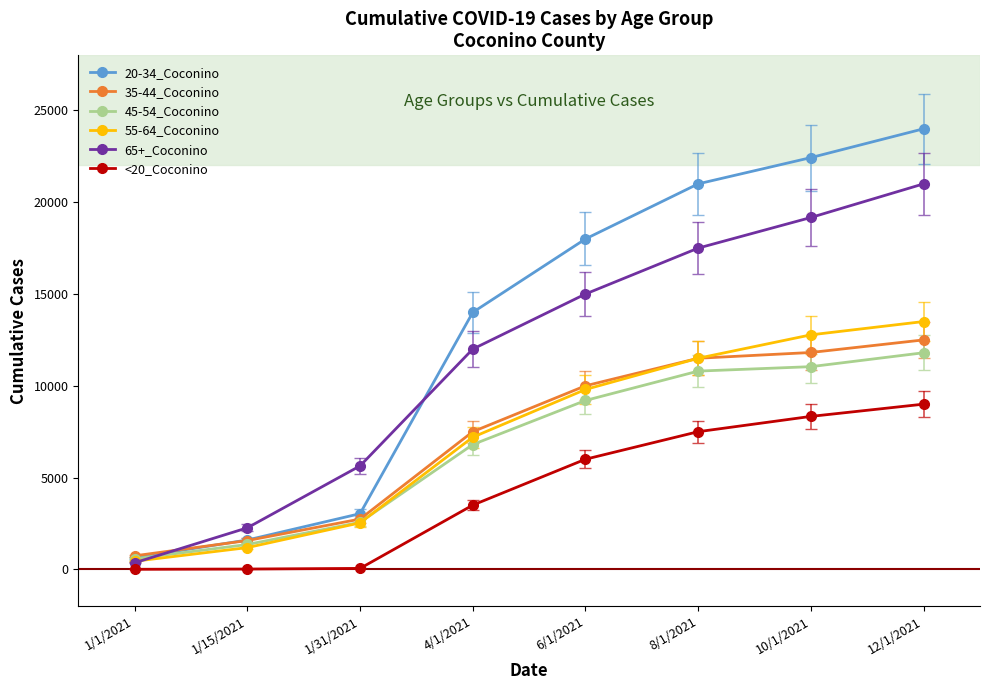

What is the label of the 1st point from the left?

1/1/2021